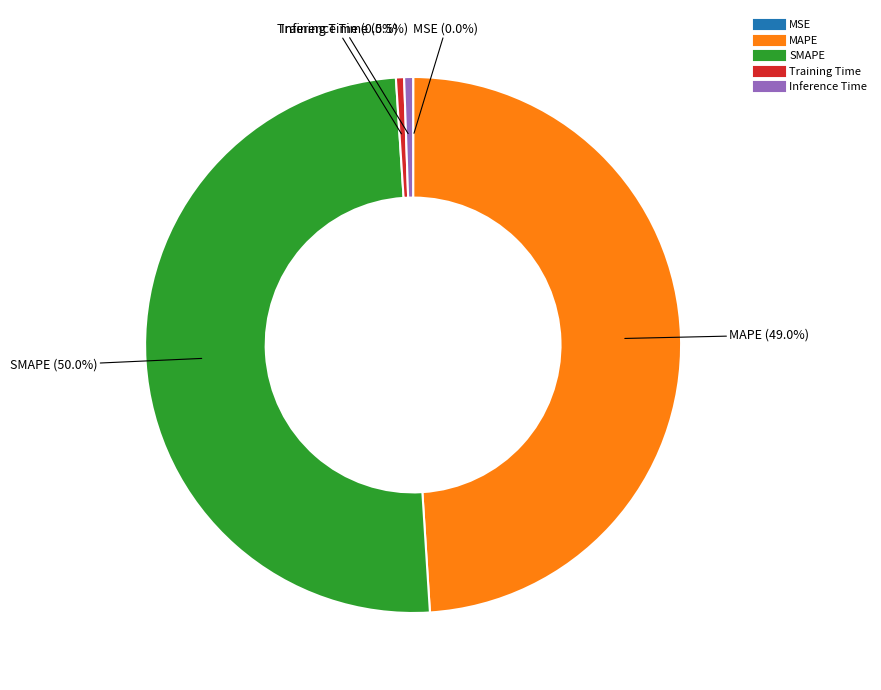

What is the largest slice in the pie chart?

SMAPE